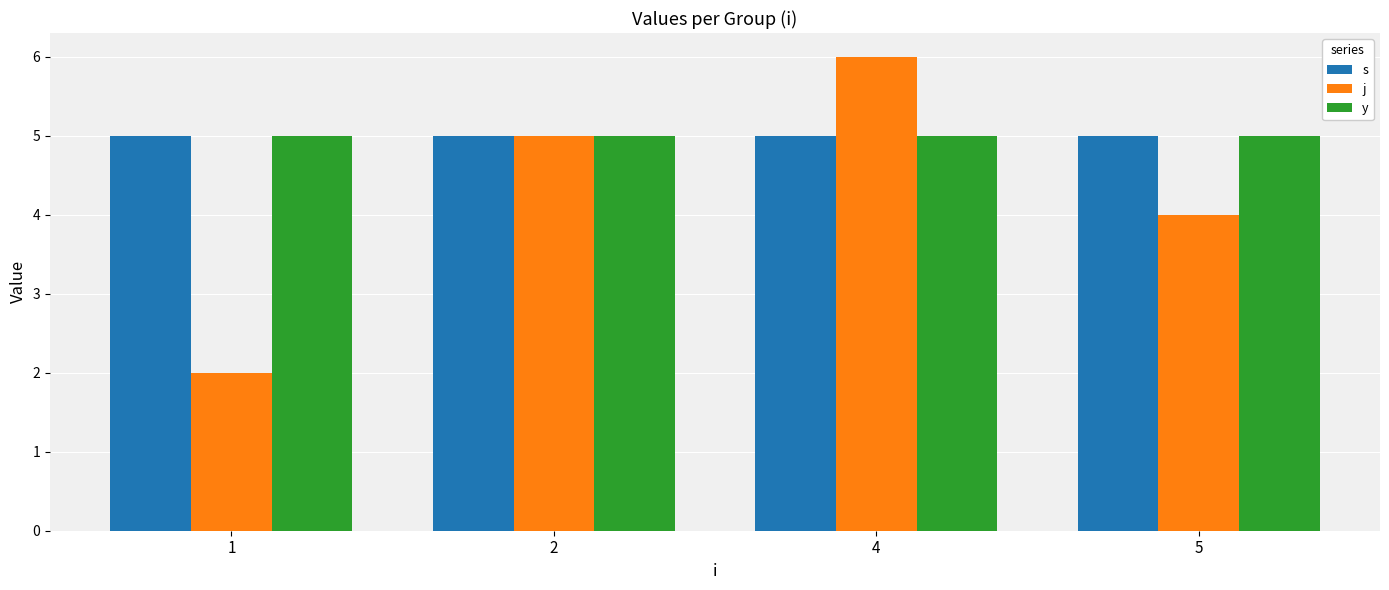

The s series shows 5 at 4. True or false?

True